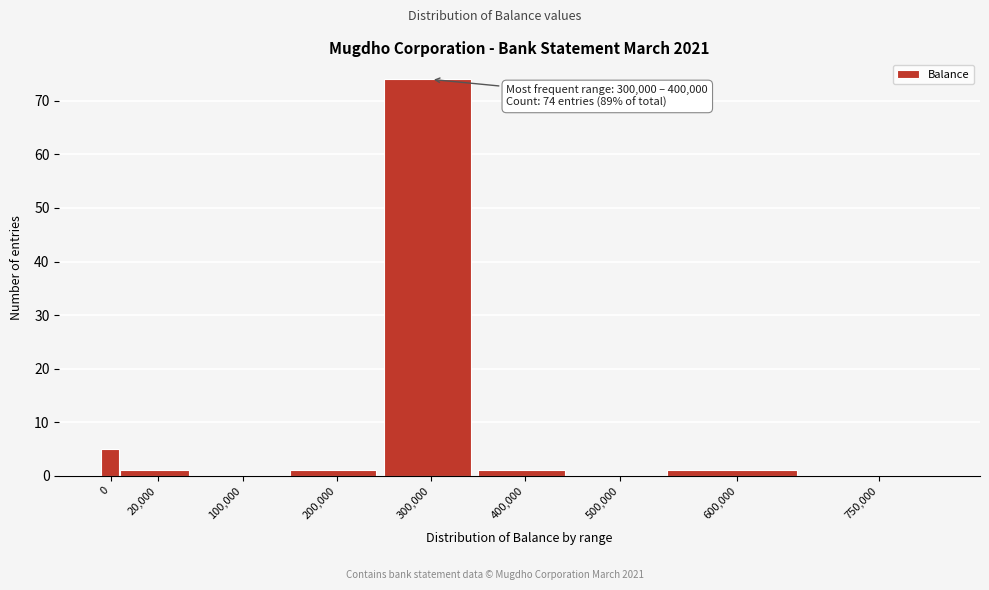

Reading left to right, extract all data points from this chart.

0=5	20,000=1	100,000=0	200,000=1	300,000=74	400,000=1	500,000=0	600,000=1	750,000=0